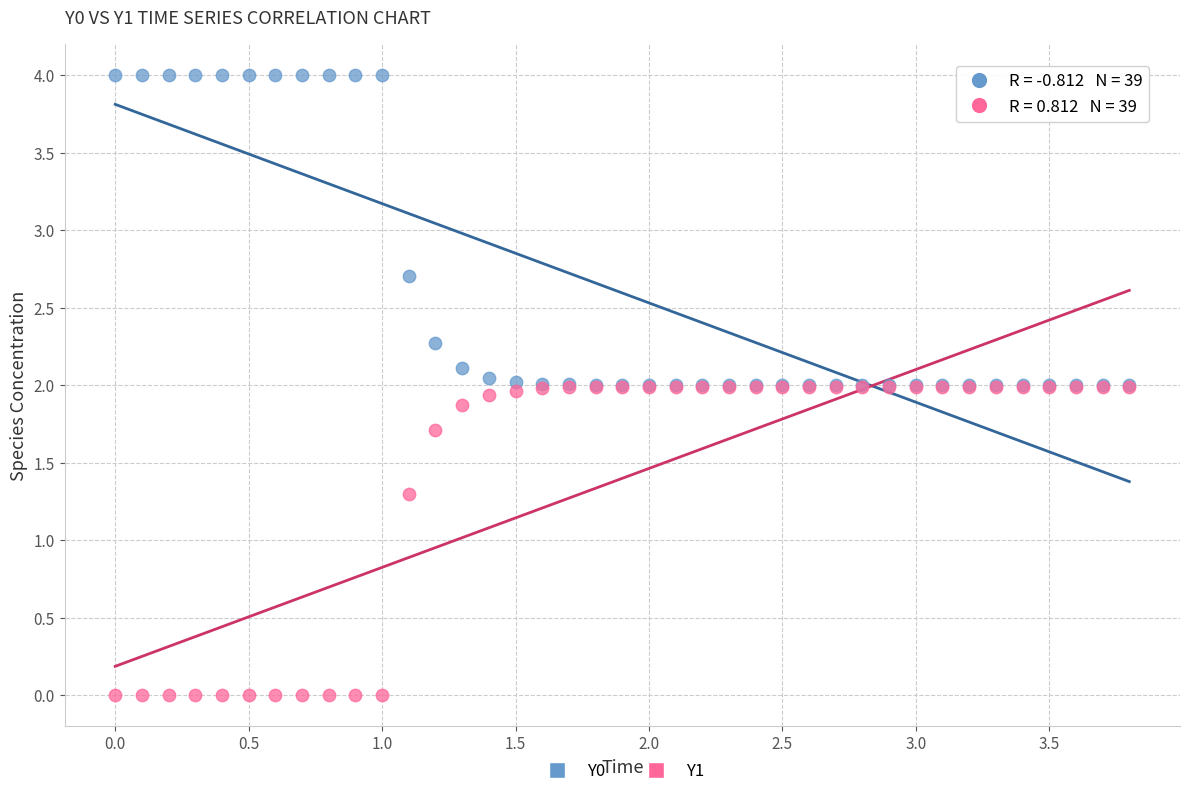

What are all the series names shown in the legend?

Y0, Y1